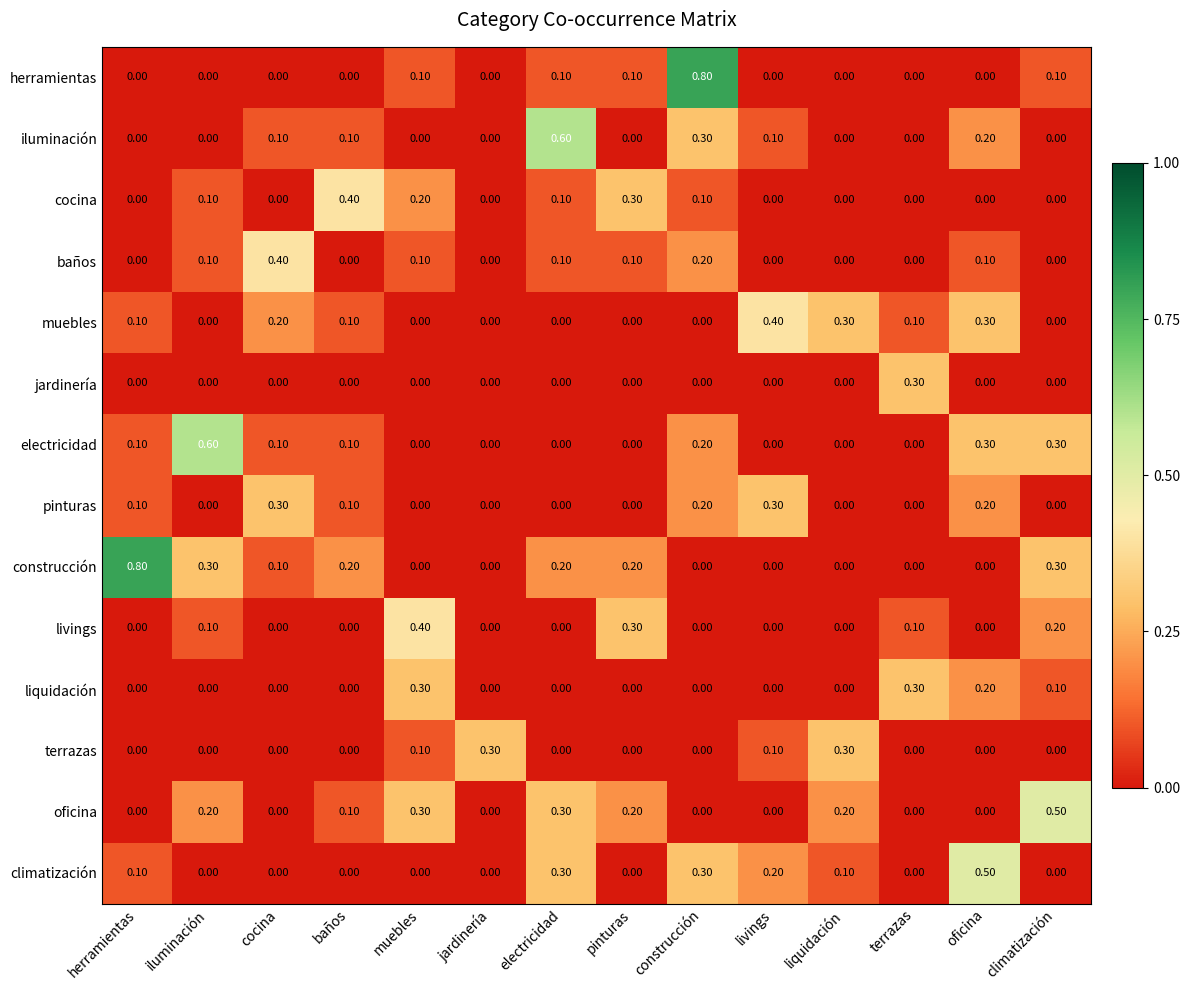

Between iluminación and baños, which series saw the biggest shift?

electricidad